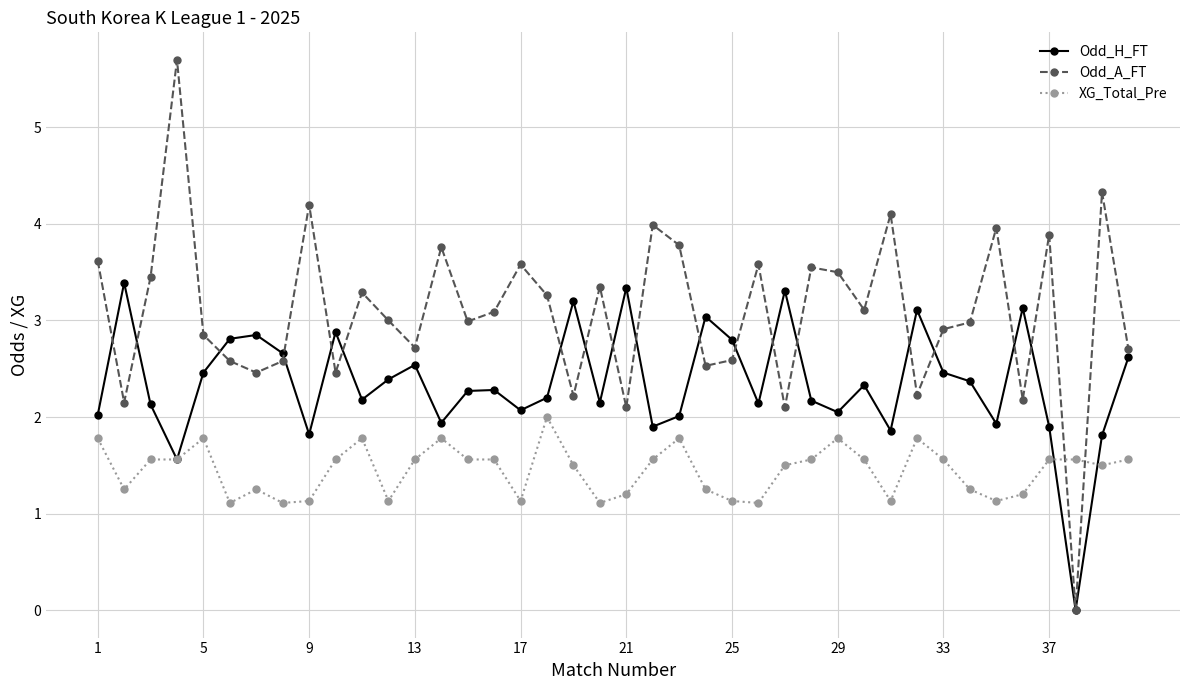

After their last crossing, which series has the higher values: Odd_H_FT or Odd_A_FT?

Odd_A_FT